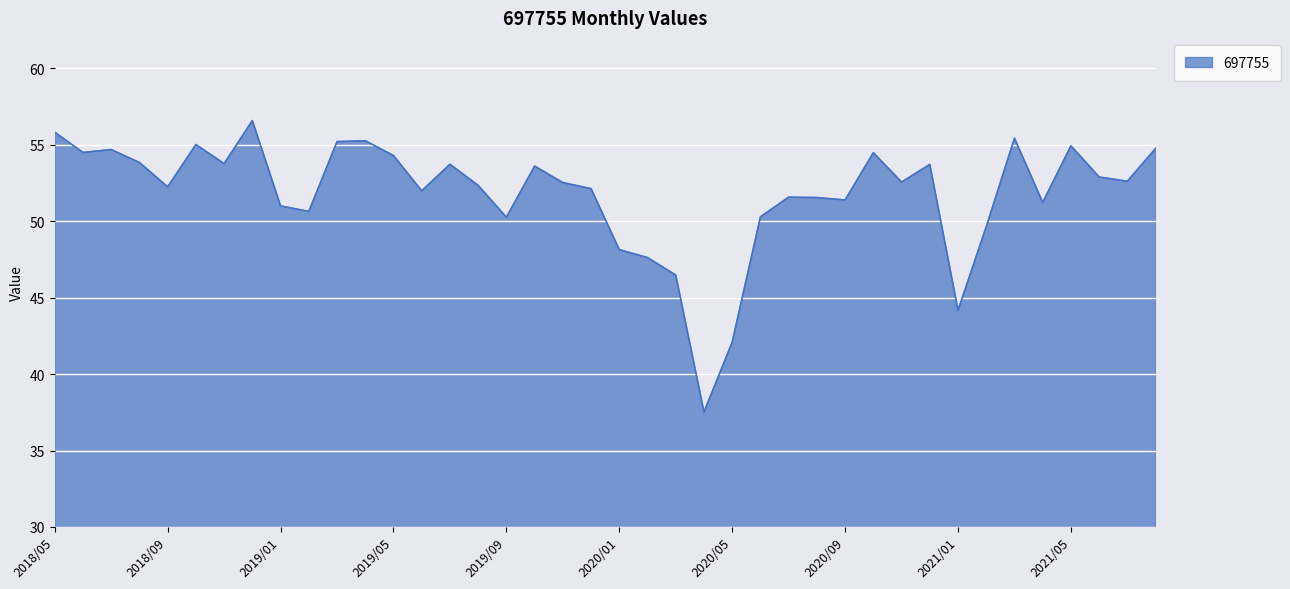

What is the smallest value displayed?

37.5